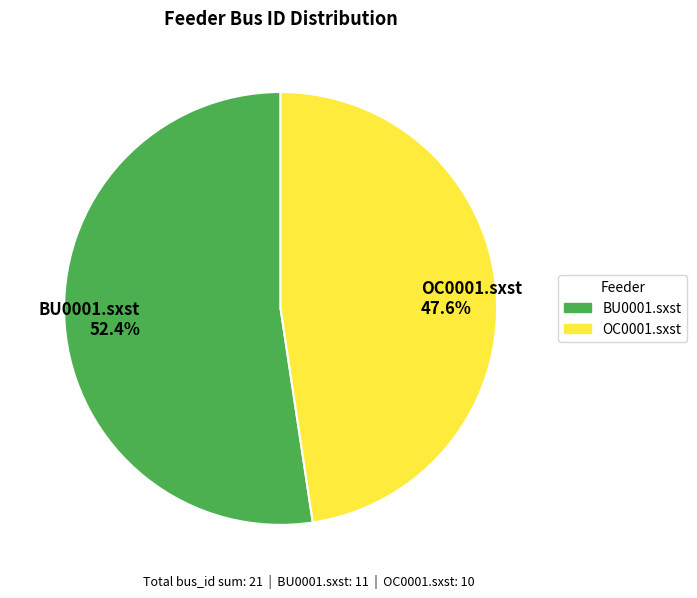

Approximately how many times larger is the value at OC0001.sxst compared to BU0001.sxst?

0.9